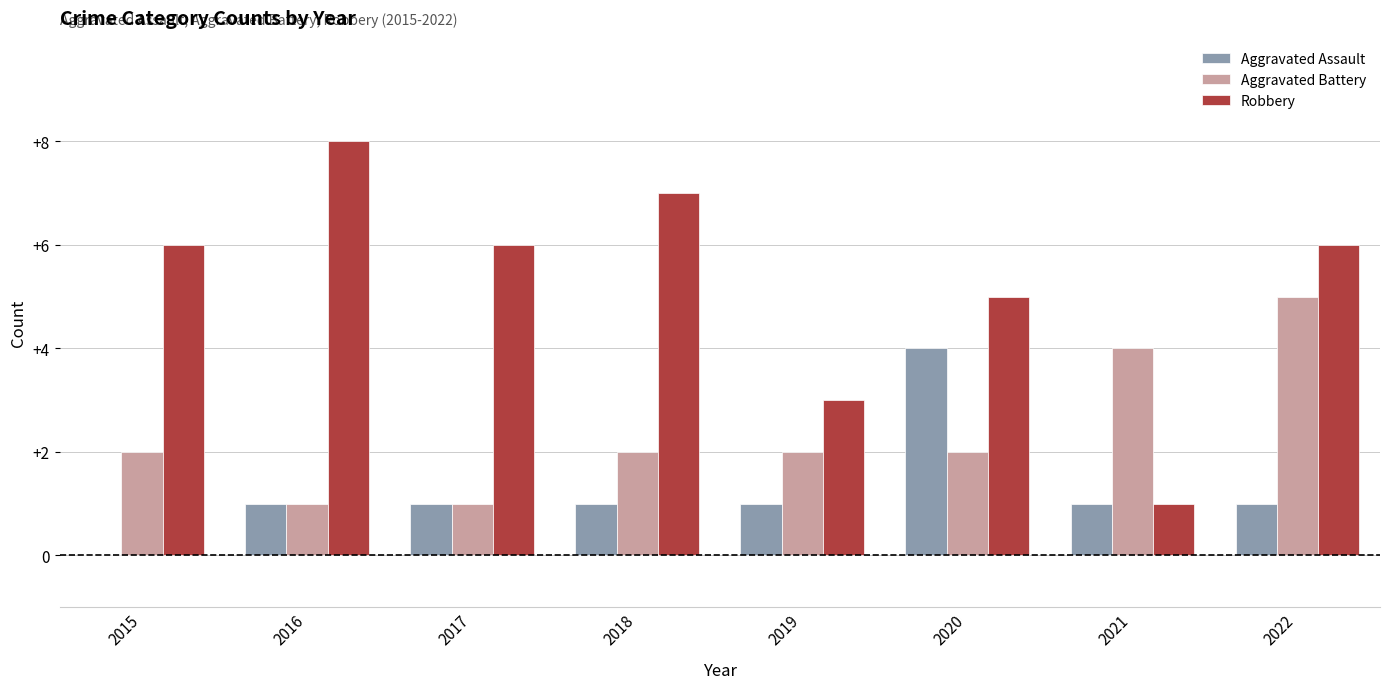

Reading left to right, transcribe all the data shown in this chart.

Aggravated Assault: 0	1	1	1	1	4	1	1
Aggravated Battery: 2	1	1	2	2	2	4	5
Robbery: 6	8	6	7	3	5	1	6